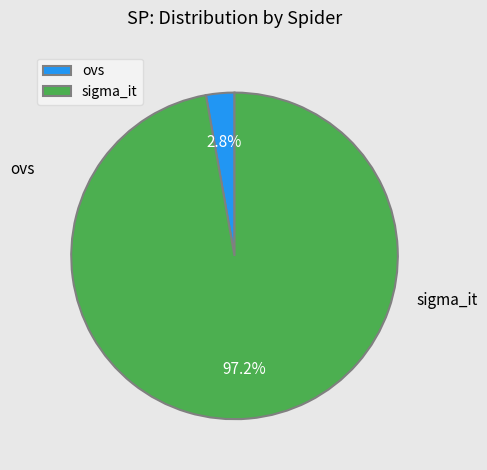

To the nearest percent, what is the difference between the sigma_it and ovs slice percentages?

94%